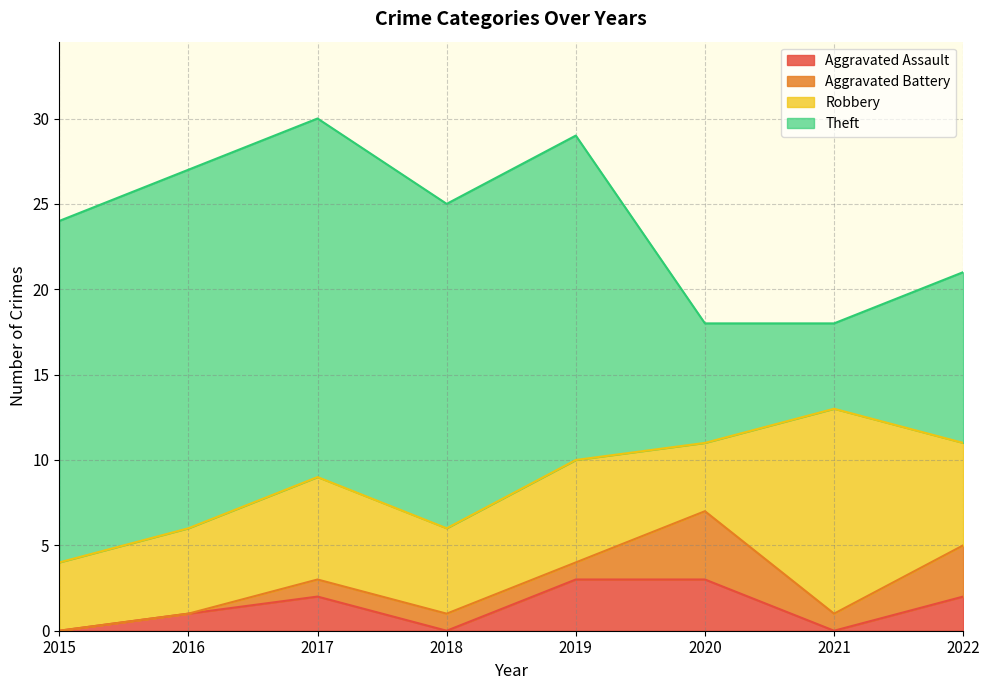

What is the difference between the maximum and minimum values in the Aggravated Battery series?

4